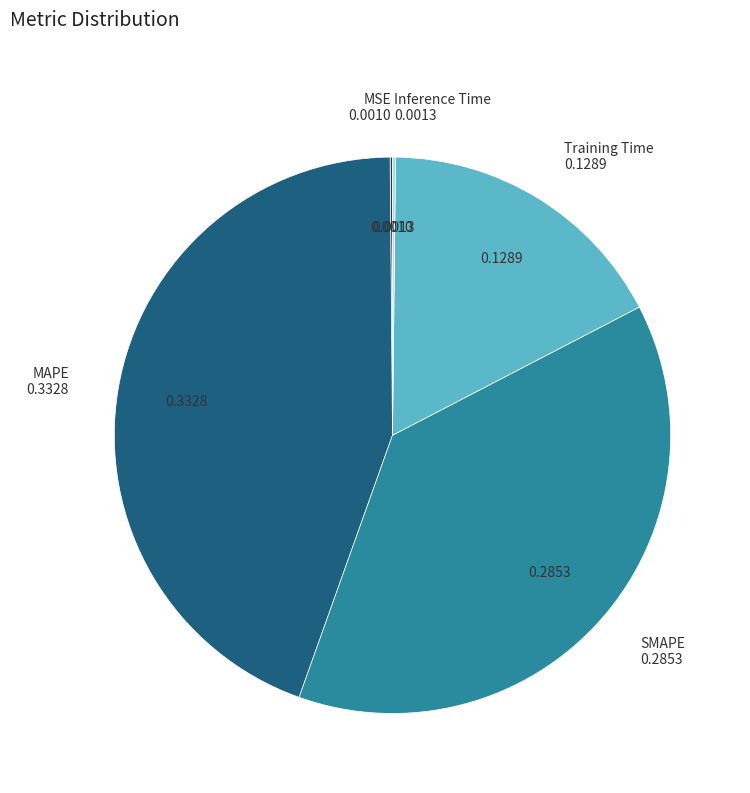

Is there a majority slice in this chart?

No